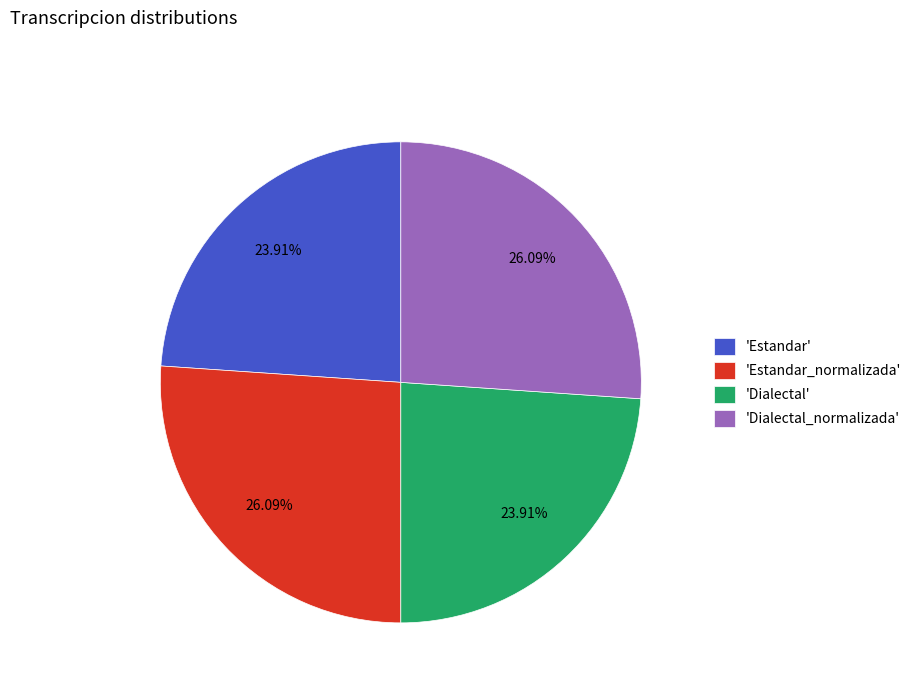

Does 'Estandar' account for over 50% of the chart?

No